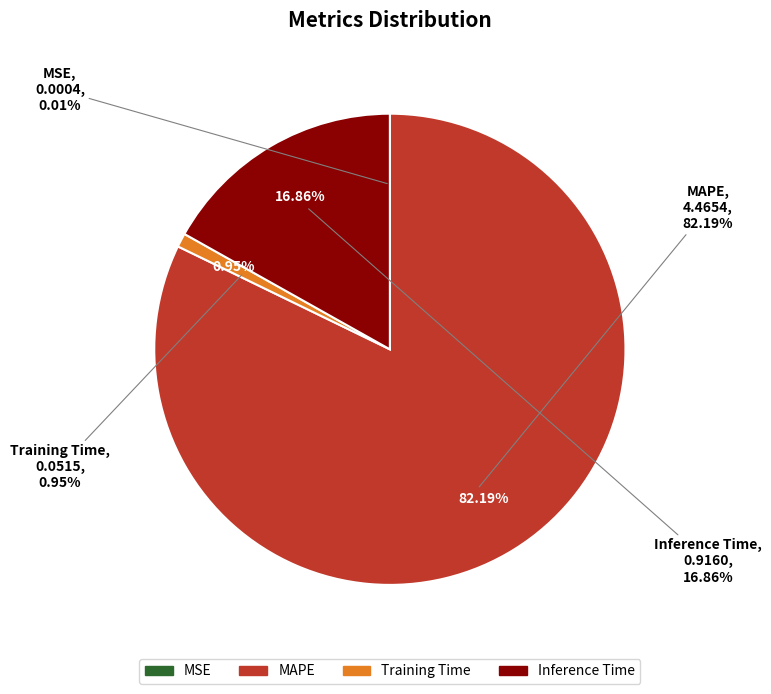

To the nearest percent, what portion does Inference Time represent?

17%